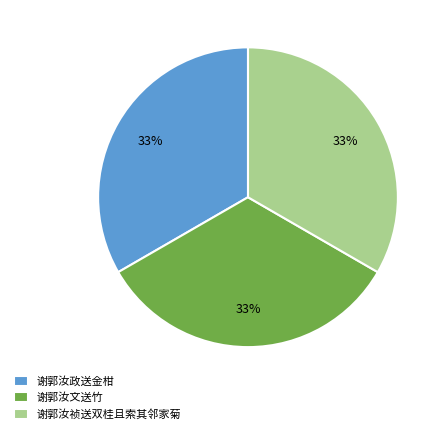

Does 谢郭汝政送金柑 account for over 50% of the chart?

No